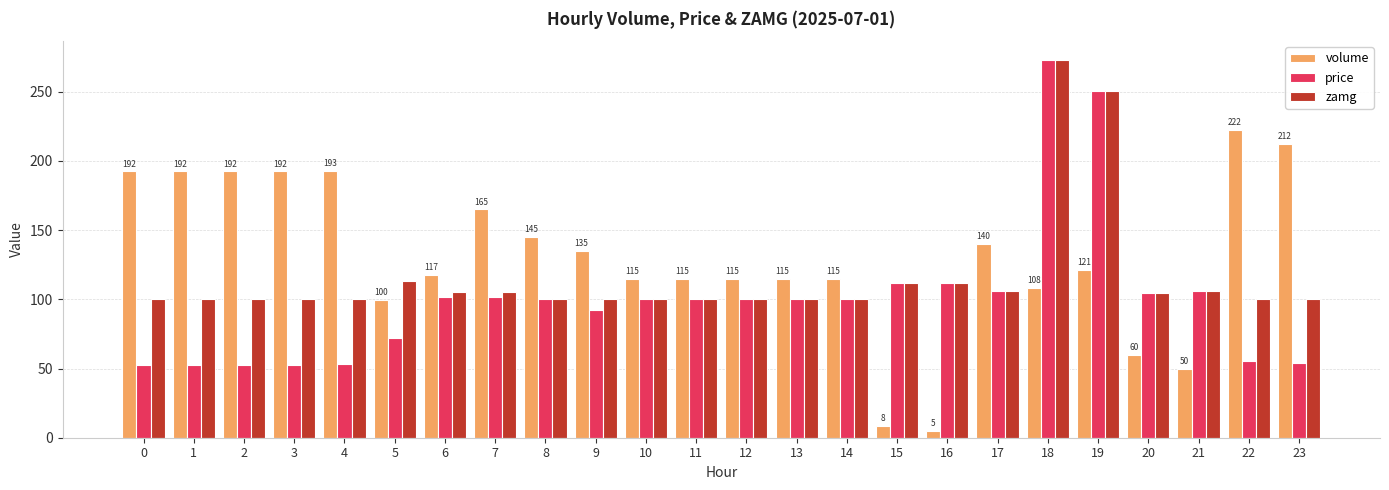

Count the number of data series in this chart.

3